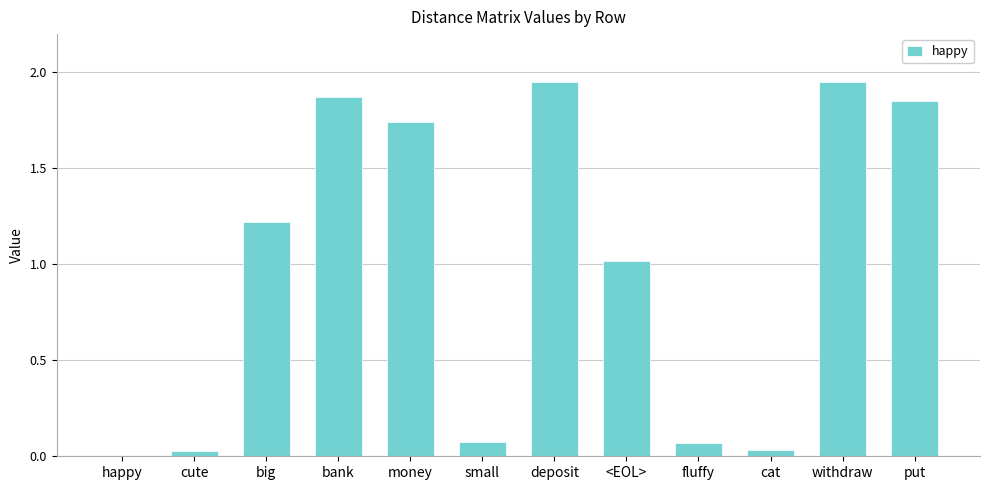

The value at <EOL> is 1.5. True or false?

False